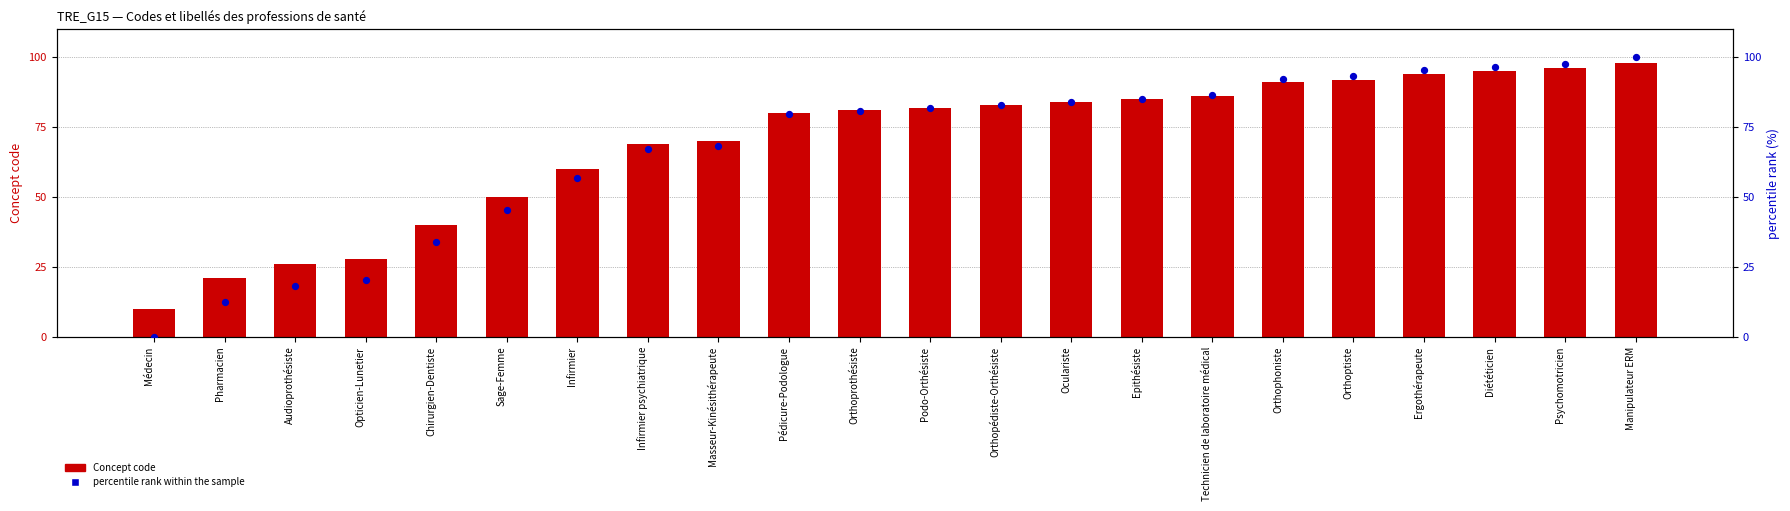

Which series contains the lowest Y value?

percentile rank within the sample